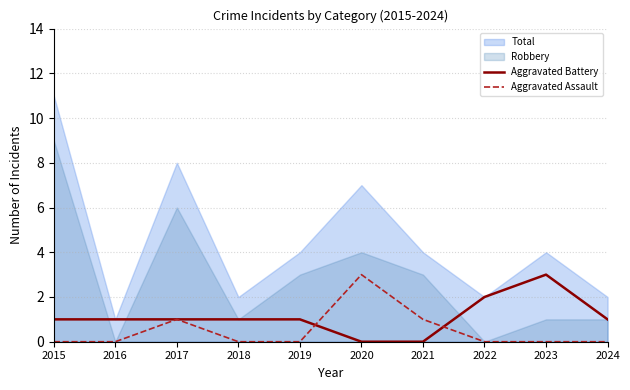

The value of Aggravated Assault at 2017 is 1. True or false?

True